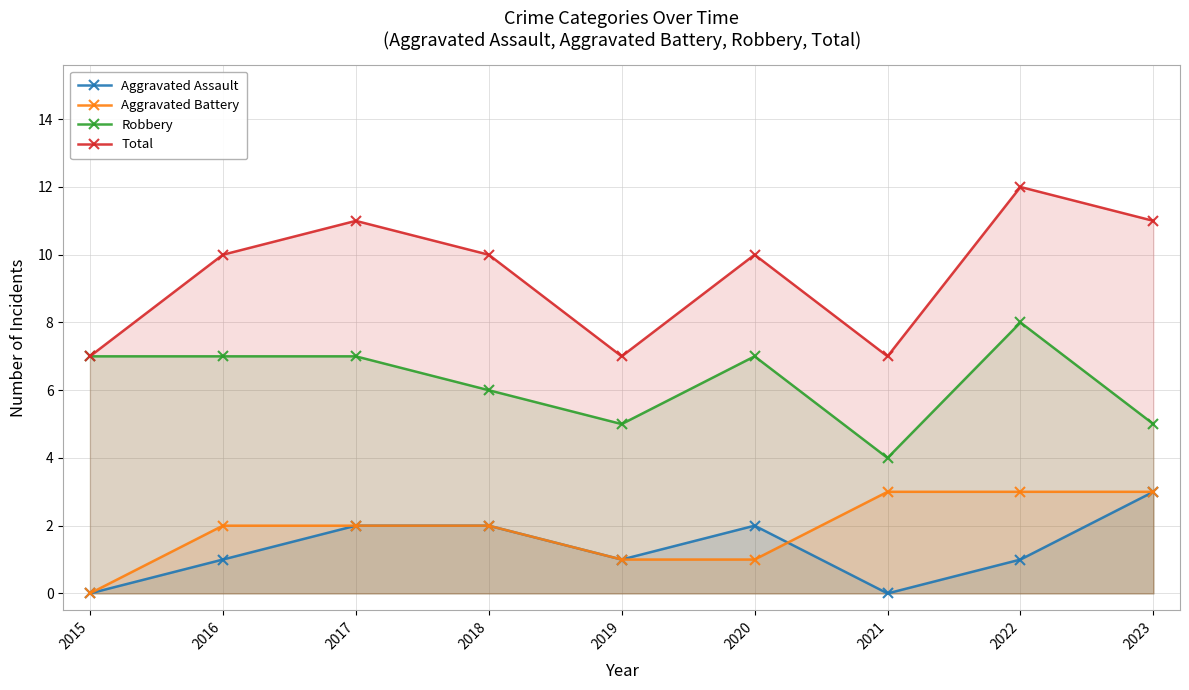

How many interior local peaks does the Robbery series have?

2